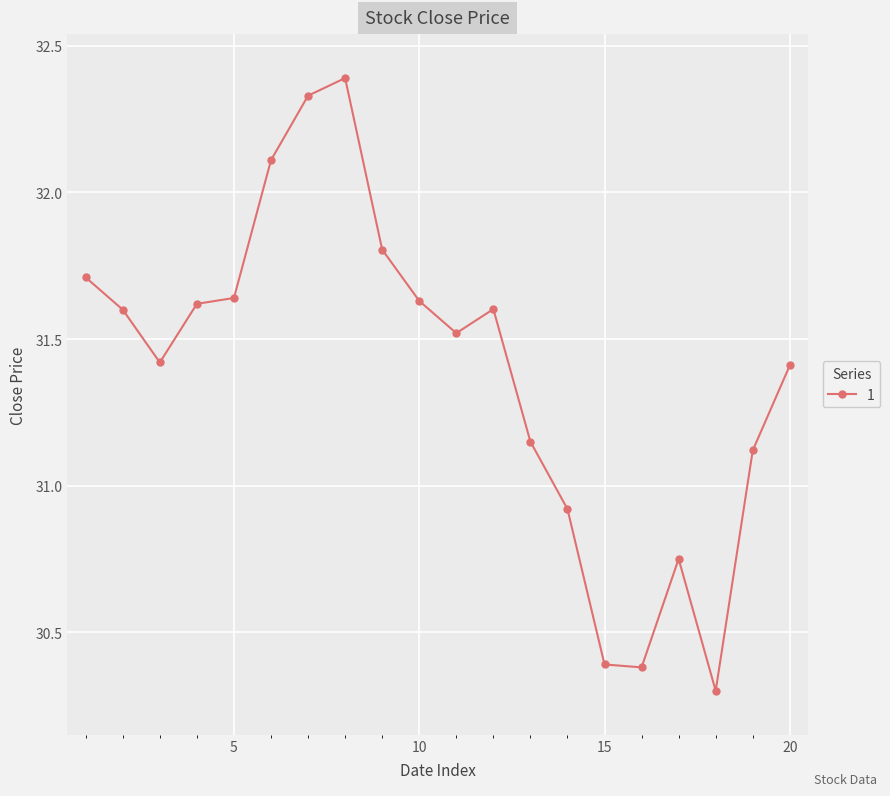

What is the value of the 16th point from the left?

30.4